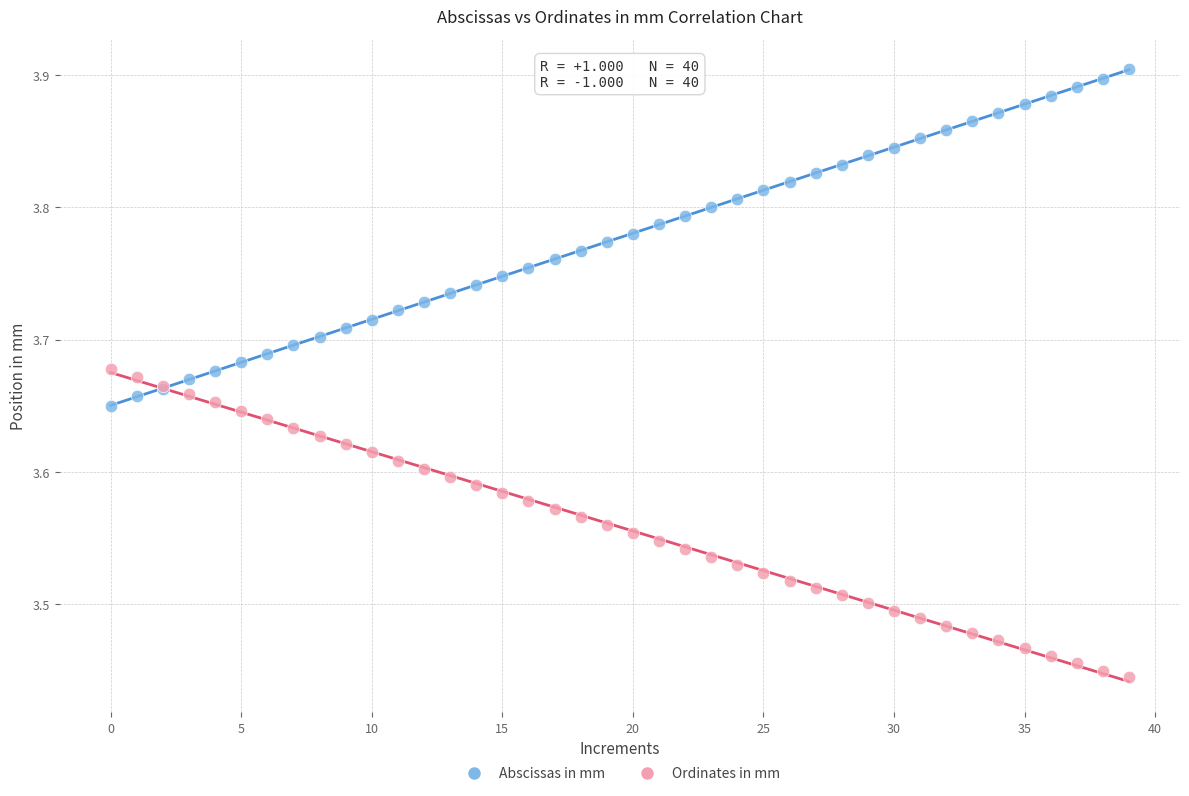

Which series reaches the minimum Y coordinate?

Ordinates in mm